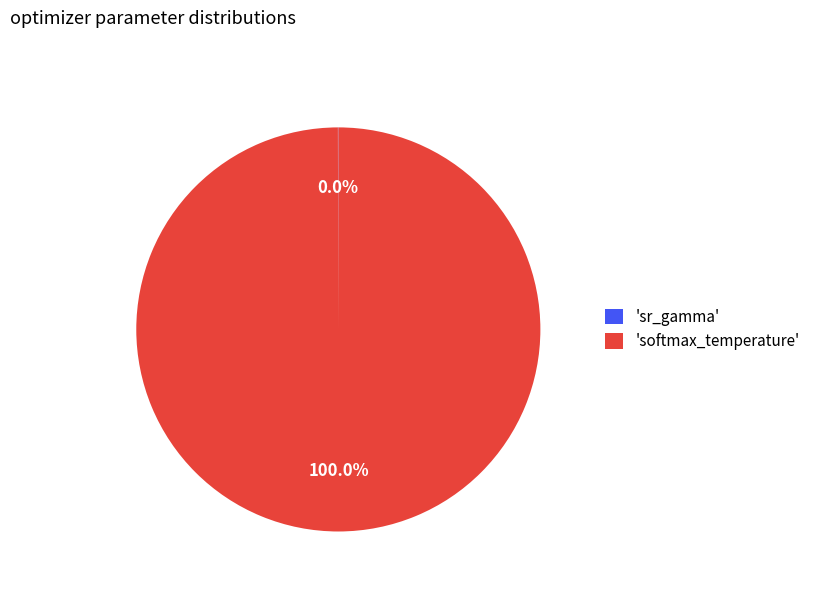

Which category accounts for the majority?

'softmax_temperature'